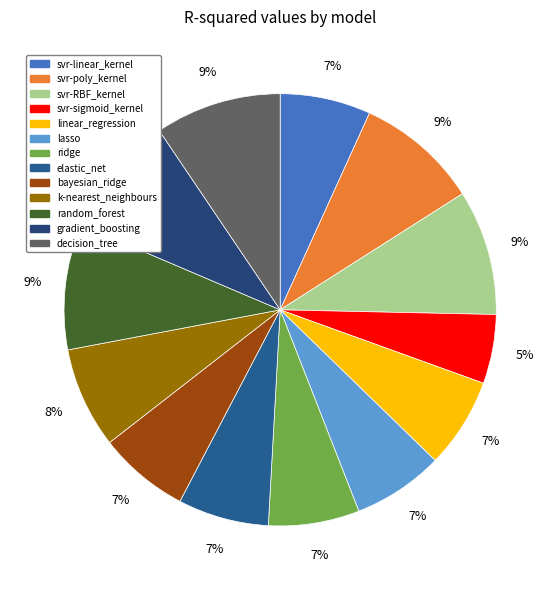

Is it true that decision_tree is 4% of the pie?

False